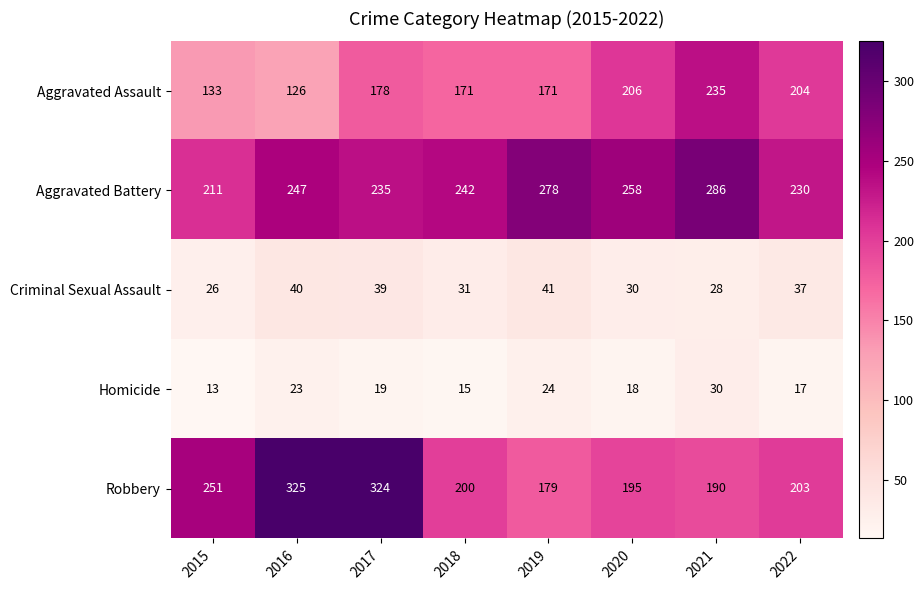

What is the difference between the second highest and minimum values in the Criminal Sexual Assault series?

14